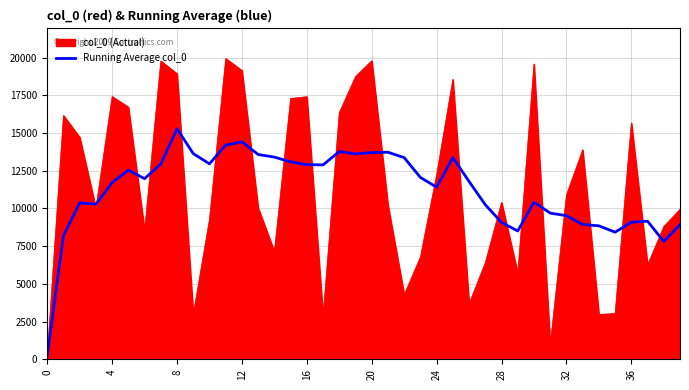

Which series has the widest spread of values?

col_0 (Actual)